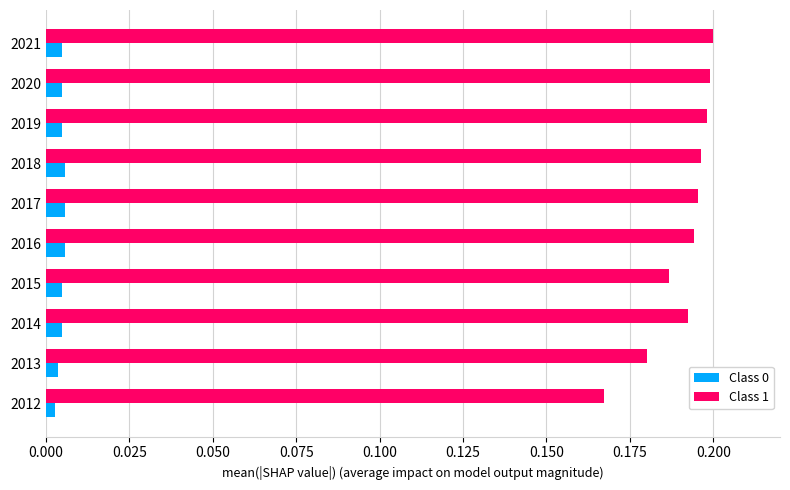

Which series has the widest spread of values?

Class 1